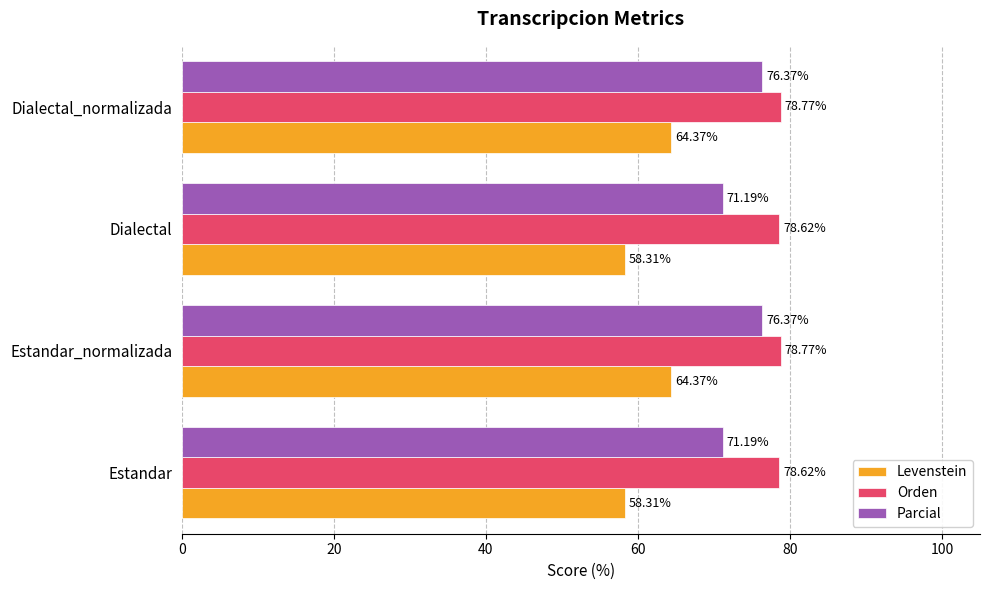

Rank the series at Dialectal_normalizada from lowest to highest value.

Levenstein, Parcial, Orden